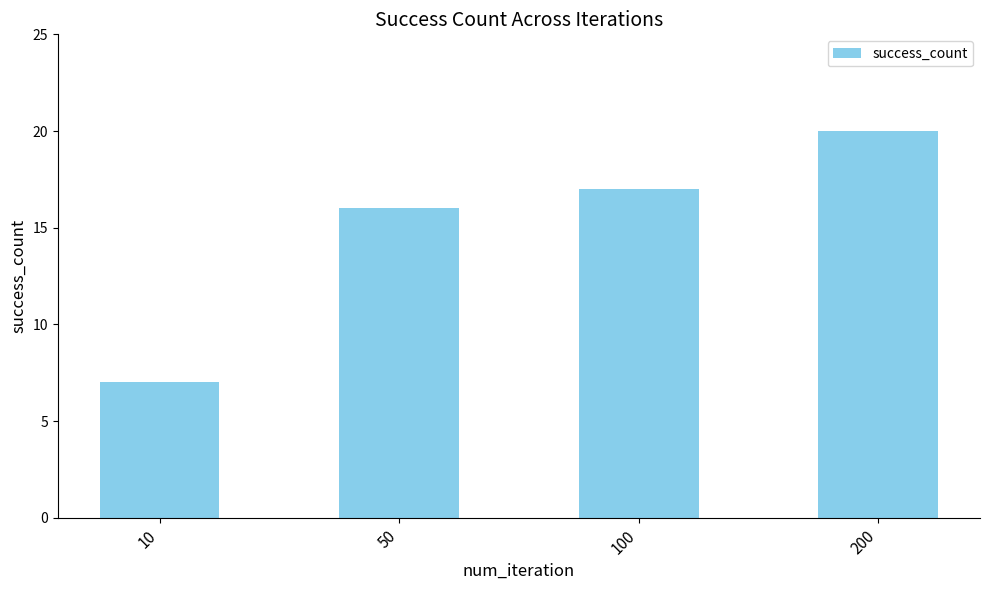

Count the number of categories in the chart.

4